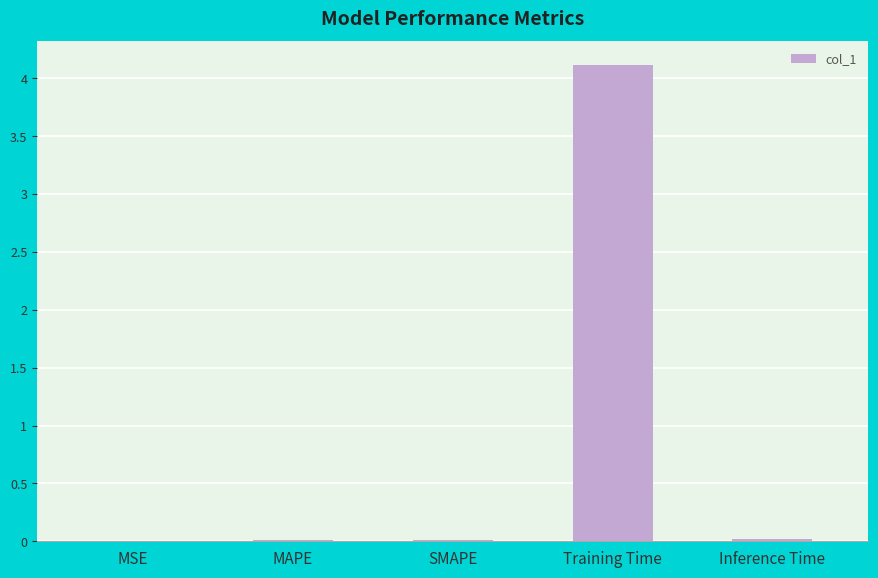

What is the maximum value shown in the chart?

4.1